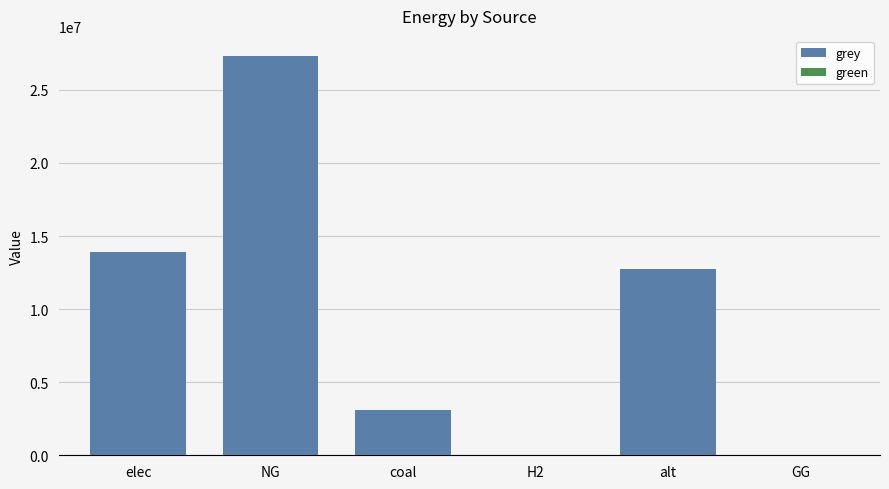

What are all the series names shown in the legend?

grey, green